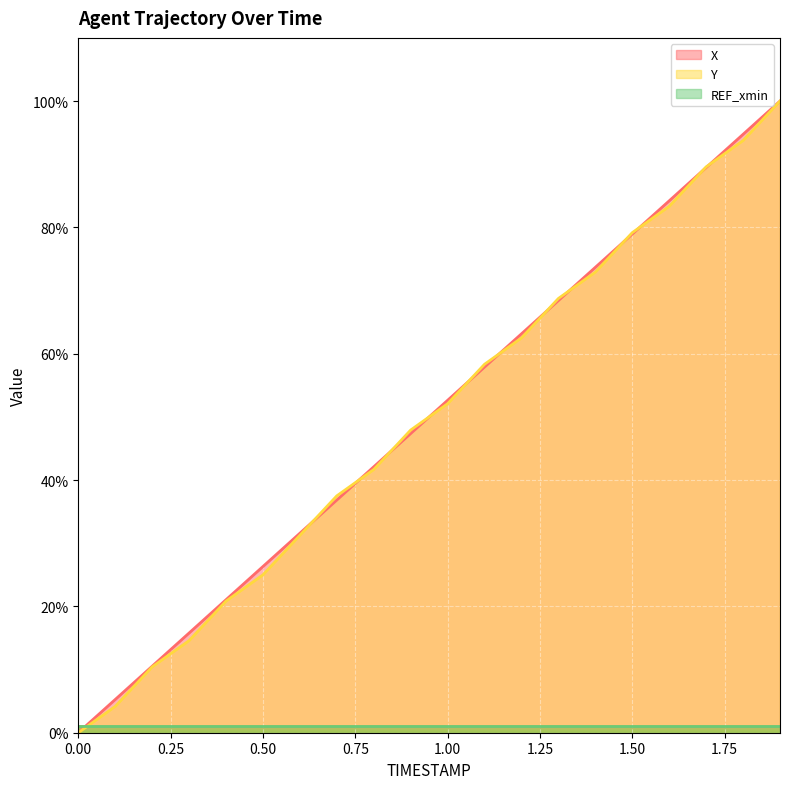

Which category has the highest value in the Y series?

1.9